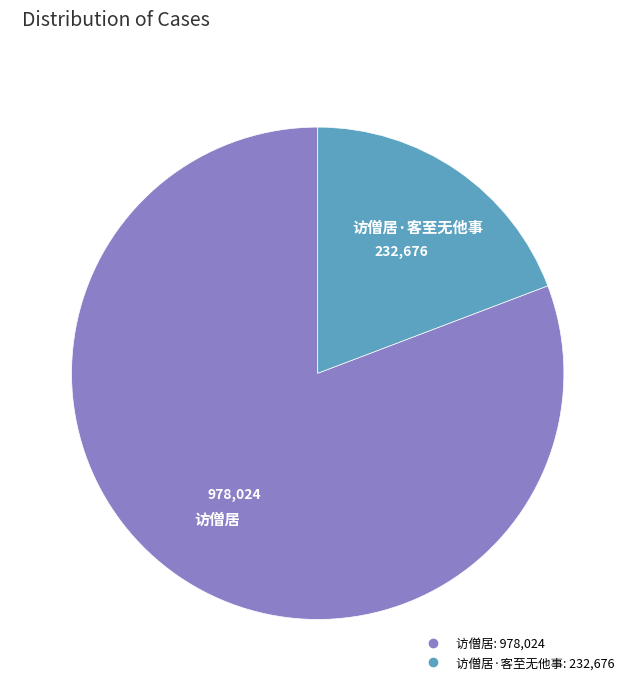

Is there a majority slice in this chart?

Yes